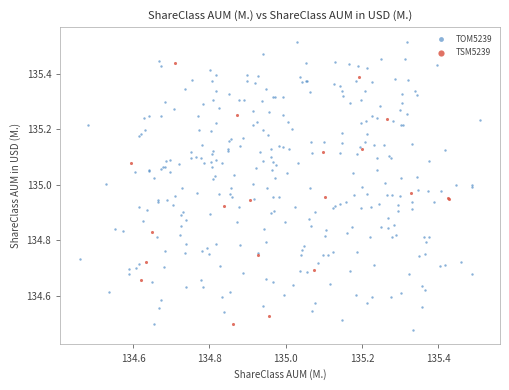

What are all the series names shown in the legend?

TOM5239, TSM5239